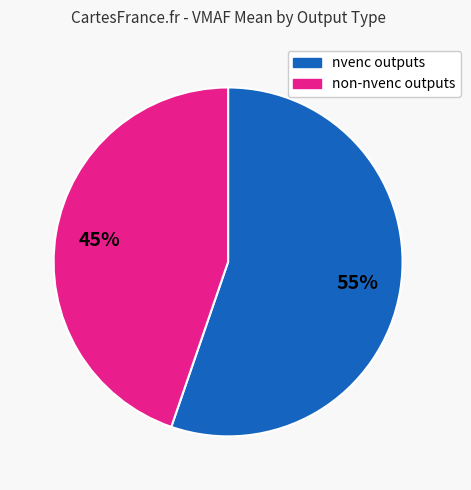

To the nearest percent, what is the average slice percentage?

50%